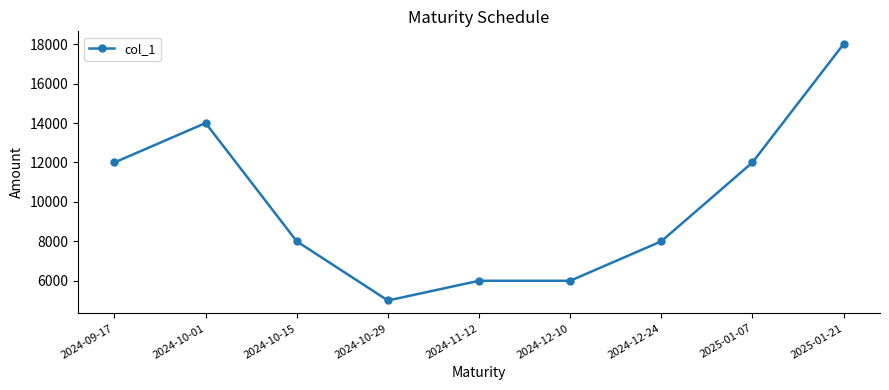

Read the value at 2024-09-17, to the nearest 100.

12000